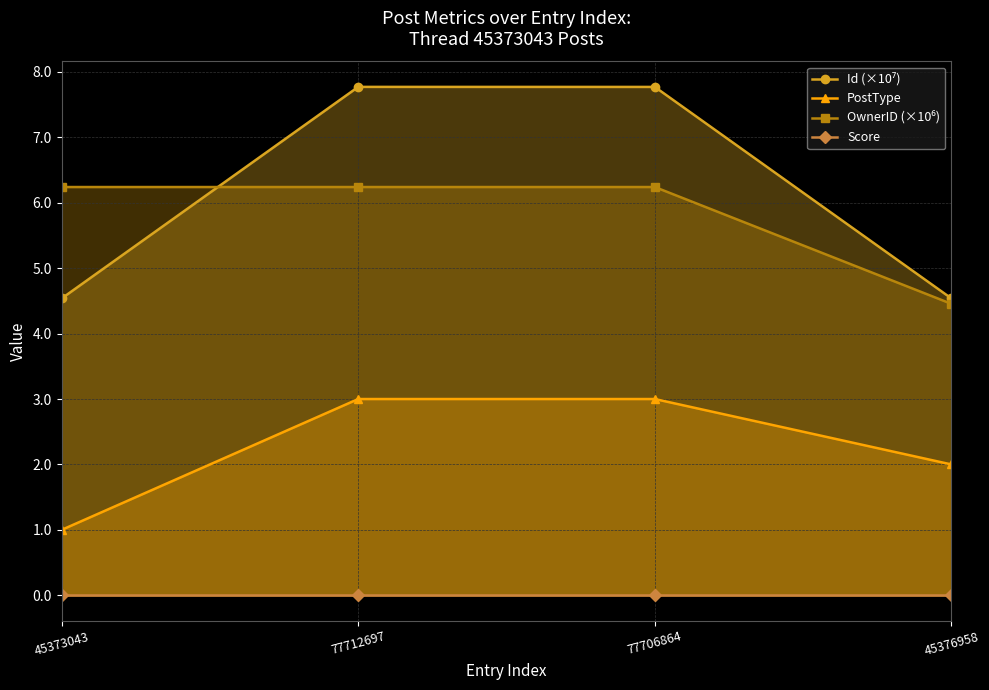

True or false: Score and PostType cross at least once.

False